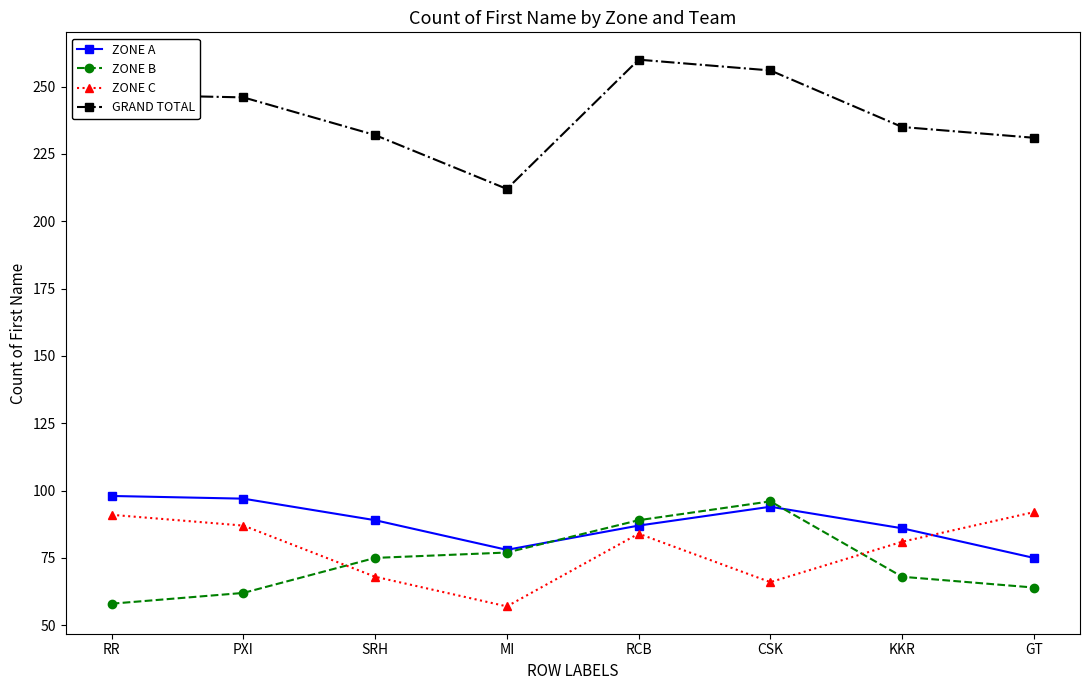

What is the difference between the maximum and minimum values in the ZONE A series?

23